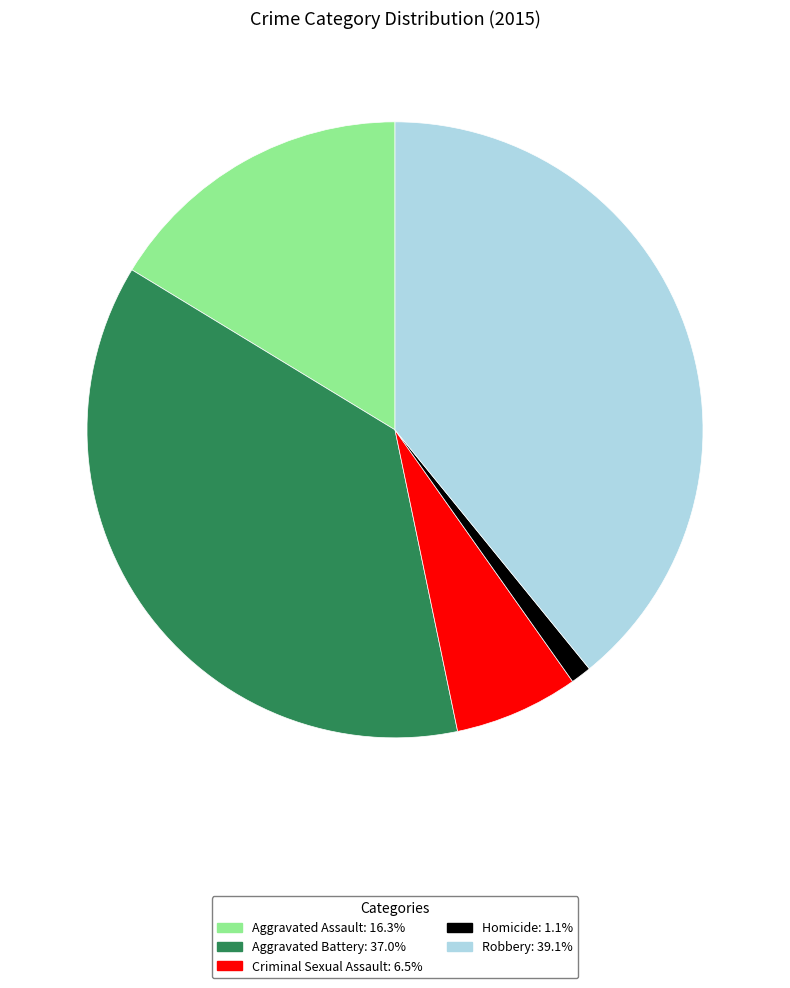

Is it true that Criminal Sexual Assault is 1% of the pie?

False